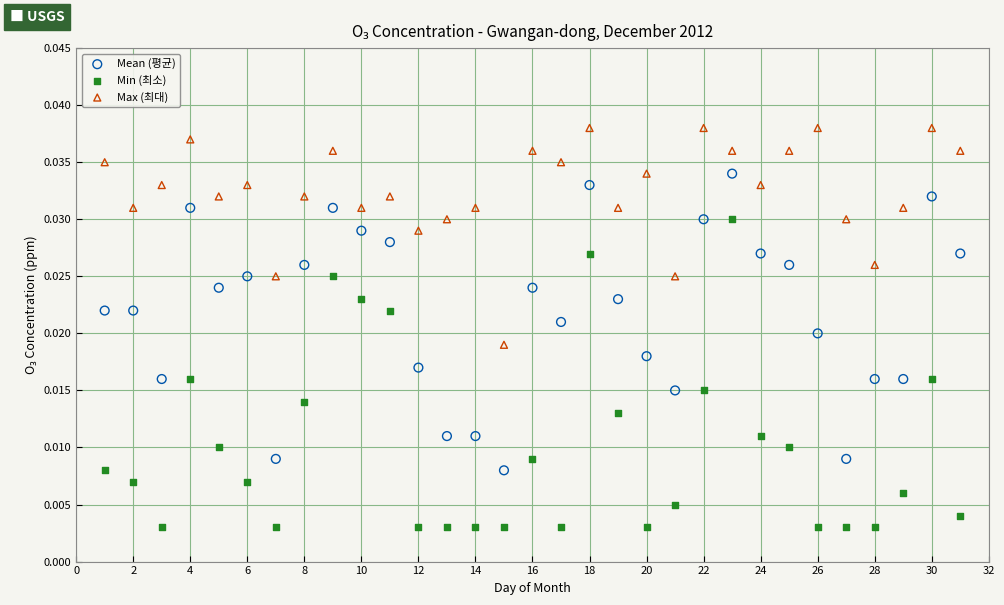

What are all the series names shown in the legend?

Mean (평균), Min (최소), Max (최대)